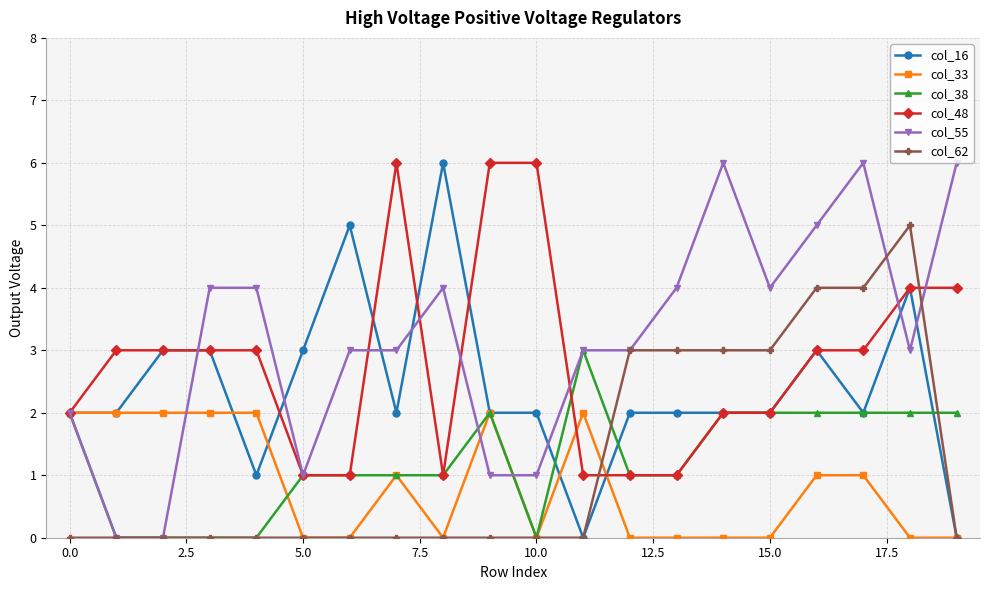

What is the maximum value shown in the chart?

6